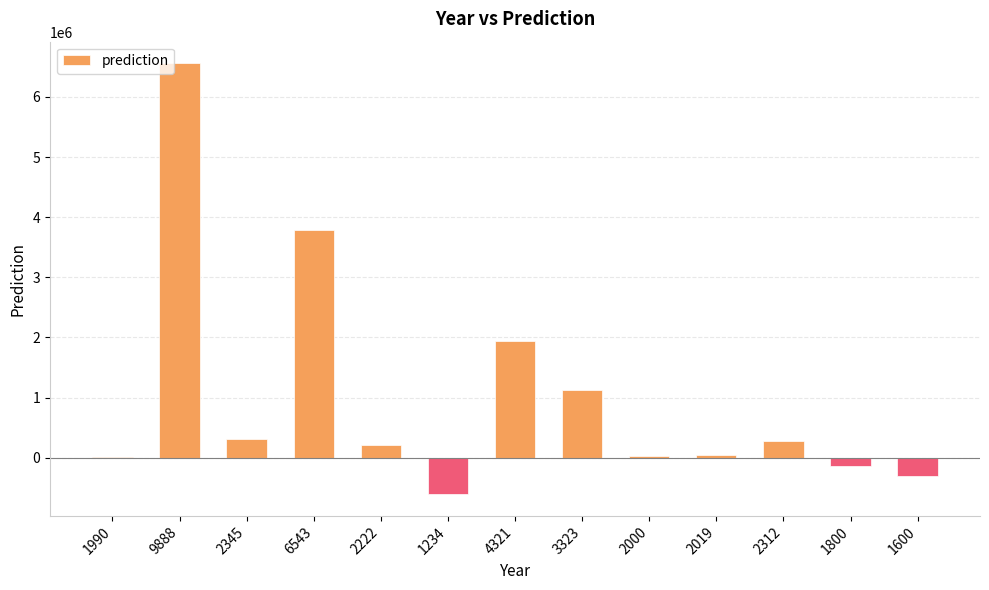

What is the average value?

1018686.3